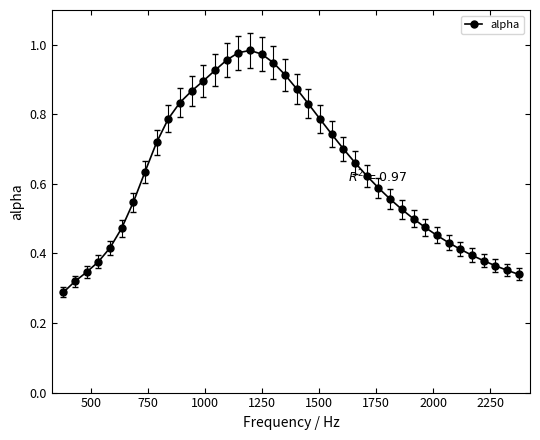

True or false: the data has more than 0 interior local peaks.

True